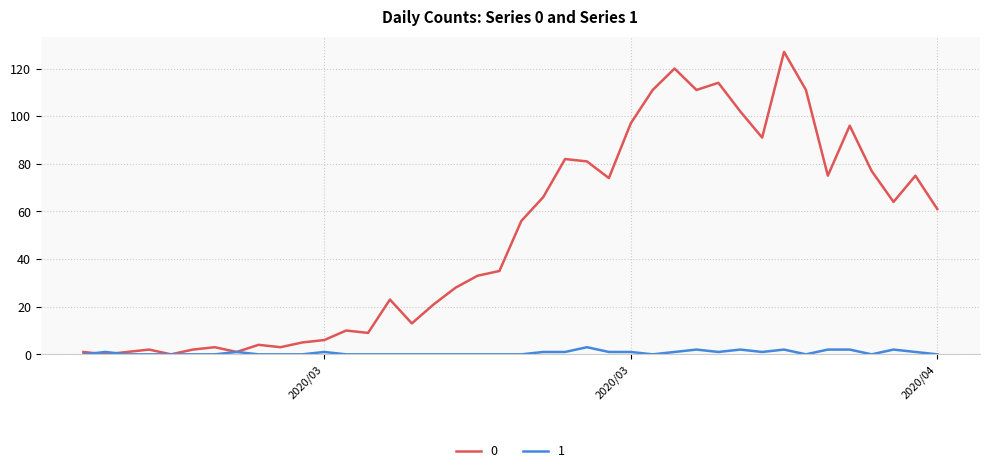

List the series in order of their overall mean, highest first.

0, 1